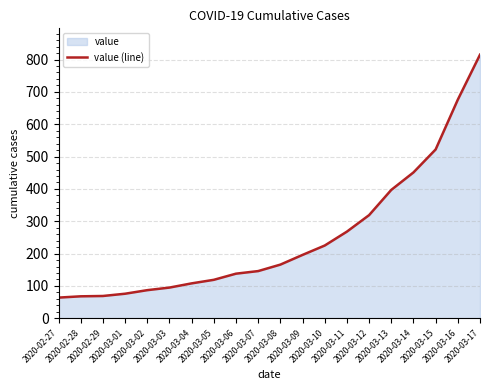

Between 2020-02-29 and 2020-03-08, which is larger?

2020-03-08